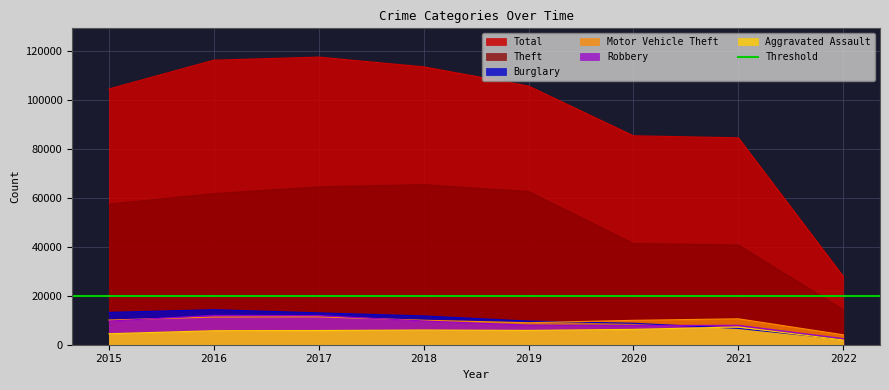

The Aggravated Assault series shows 4480 at 2015. True or false?

True